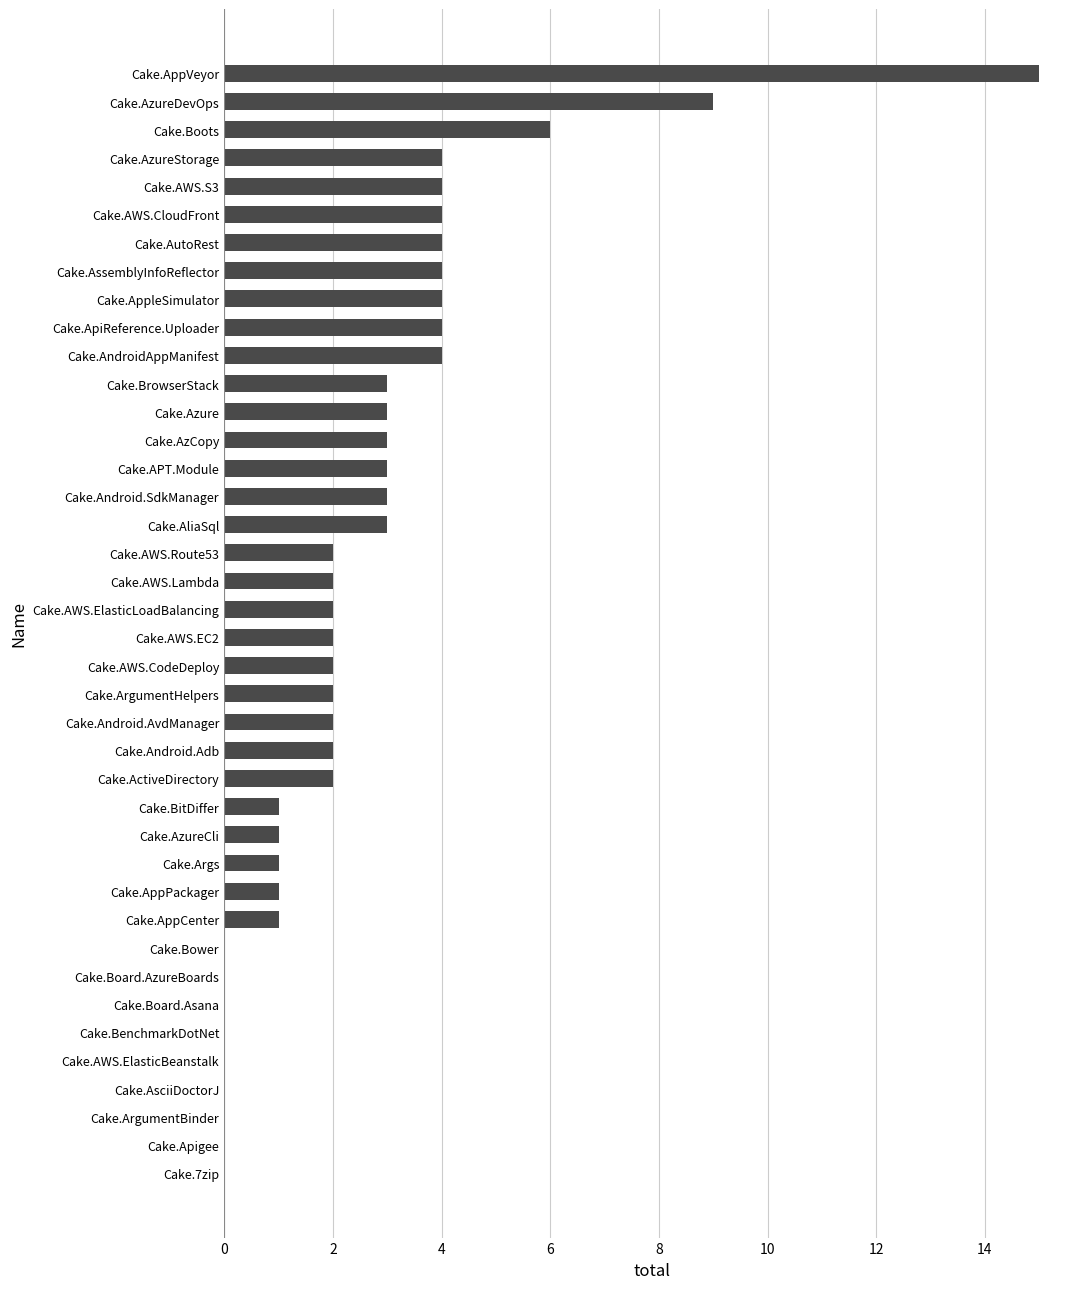

At which label is the value closest to 7?

Cake.Boots